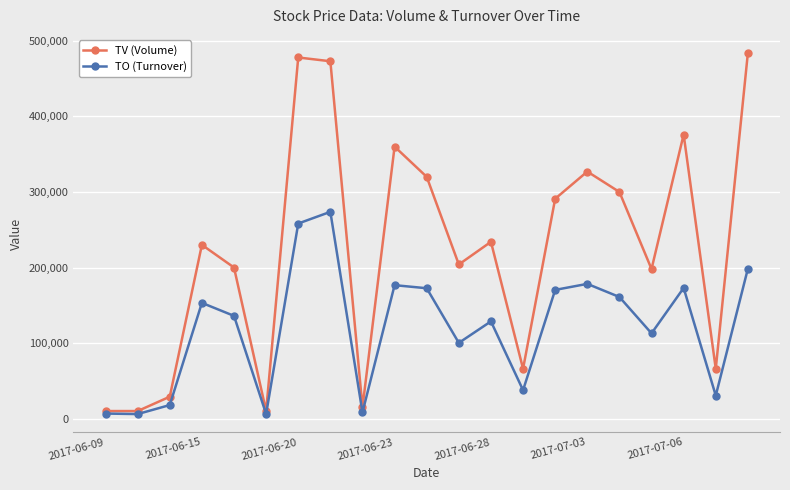

Does the chart display data point markers on the line(s)?

Yes